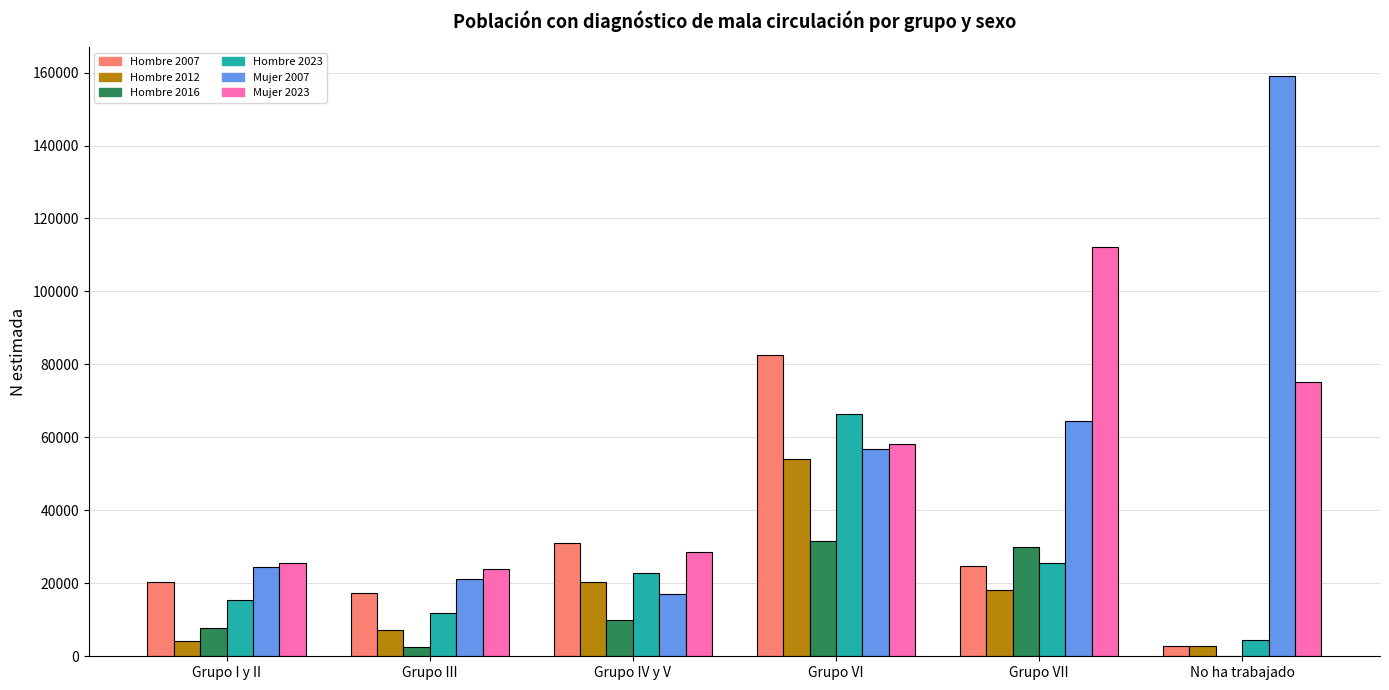

Does the chart contain stacked bars?

No